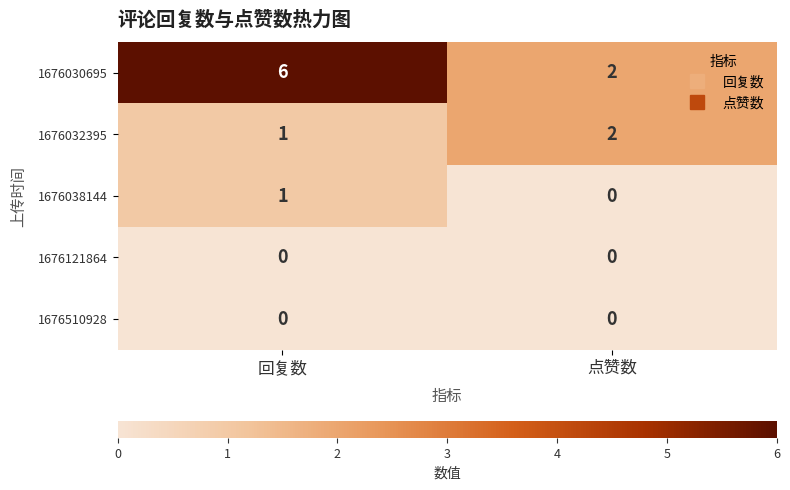

What is the spread (max minus min) of values at 回复数?

6